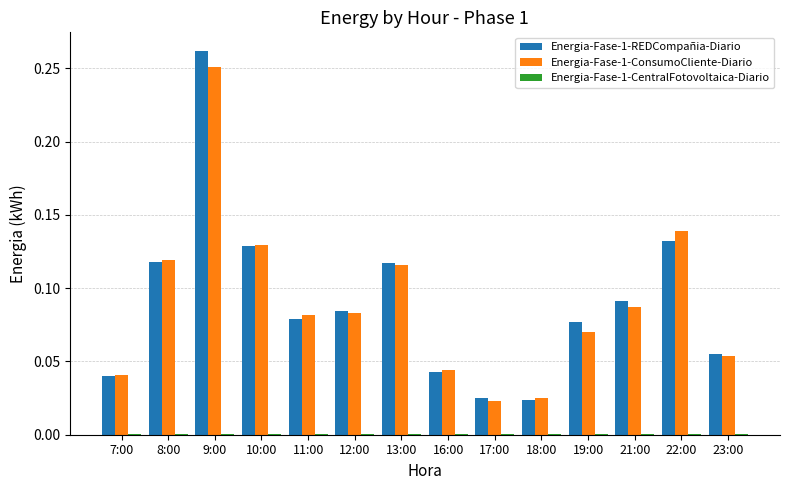

The Energia-Fase-1-ConsumoCliente-Diario series shows 0.0 at 8:00. True or false?

False